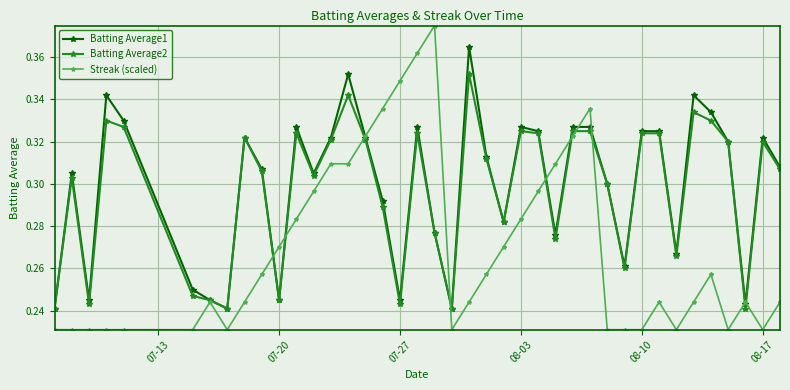

At how many categories does at least one series exceed 0?

40